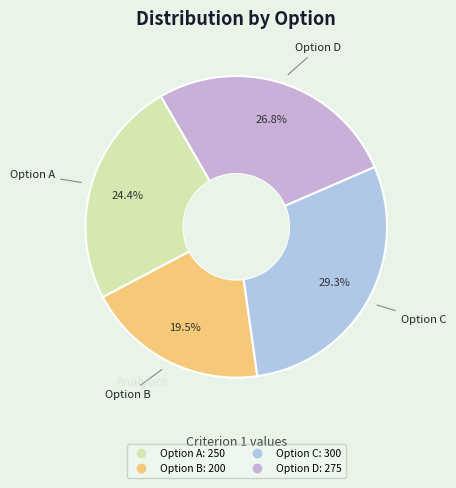

What percentage do Option C and Option B together represent?

48.8%